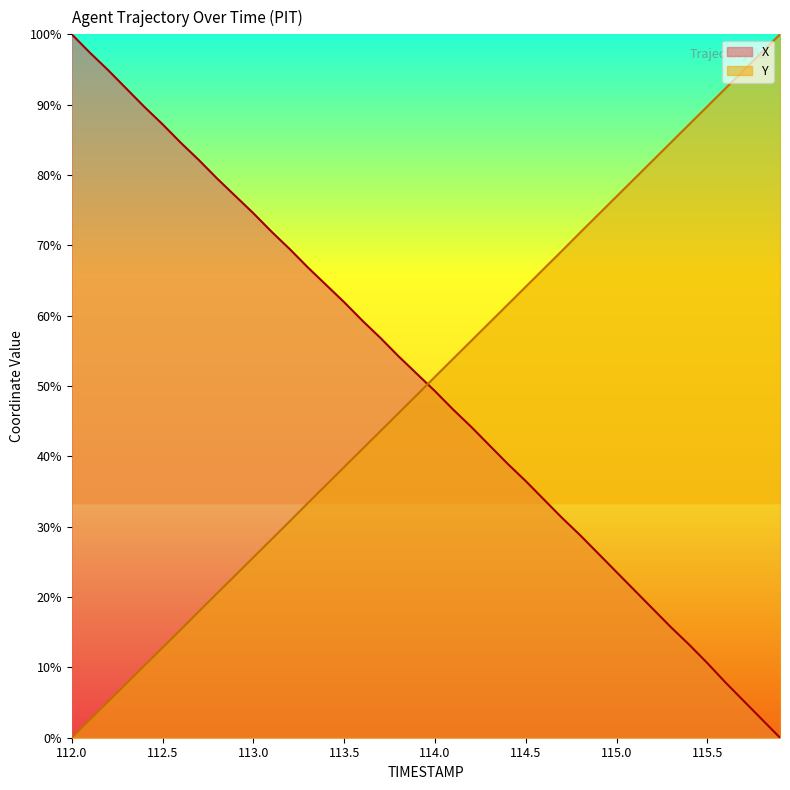

What is the value of the X point at the 35th from the left?

13.2